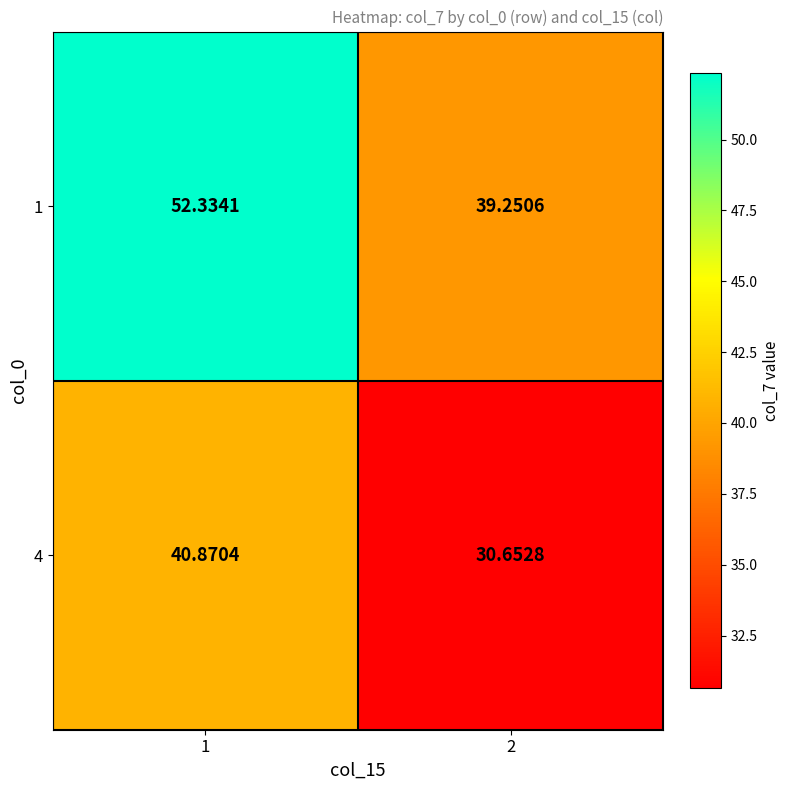

Is the value of 1 at 2 greater than the value of 4 at 1?

No